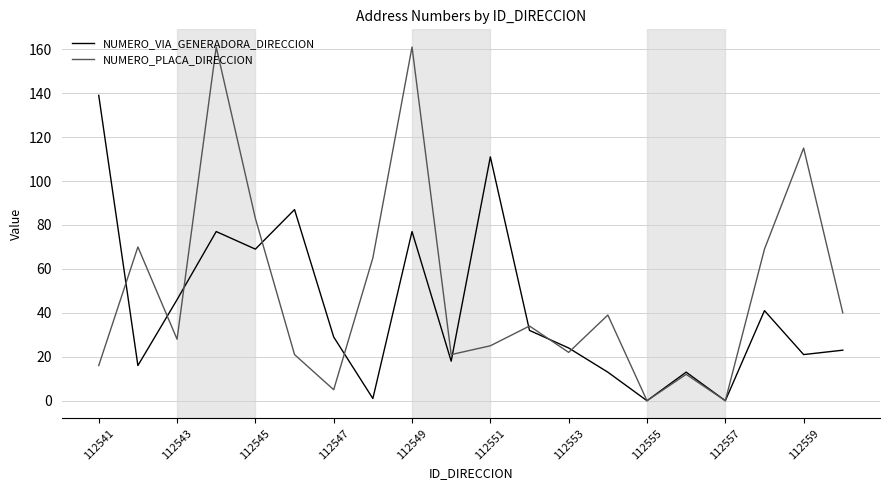

True or false: NUMERO_PLACA_DIRECCION and NUMERO_VIA_GENERADORA_DIRECCION intersect in this chart.

True